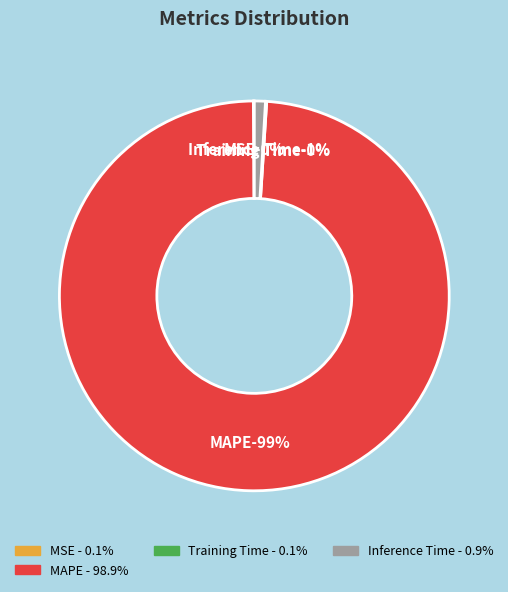

Is it true that Training Time is 0% of the pie?

True